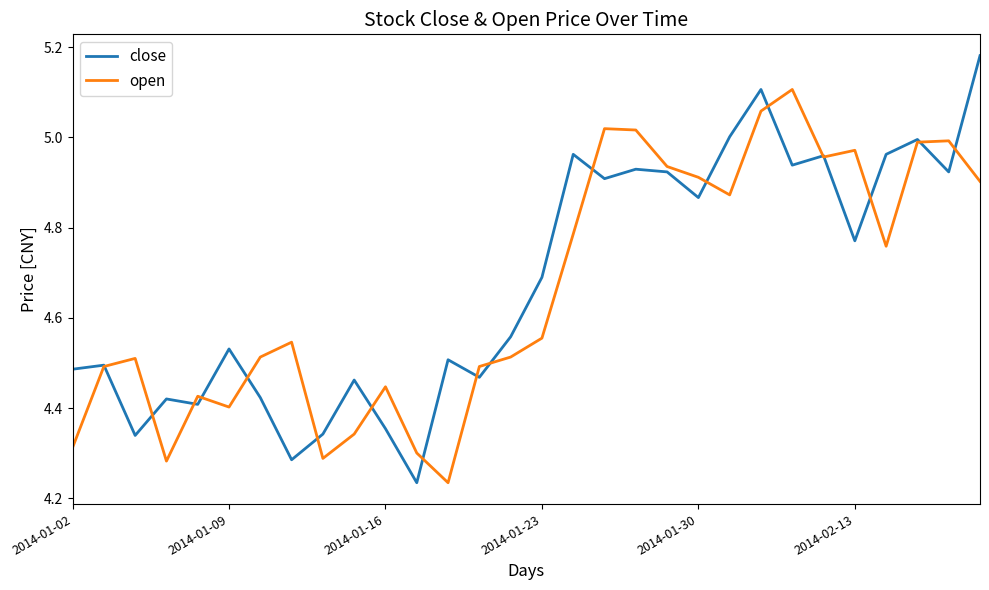

List the series in order of their peak value, lowest first.

open, close